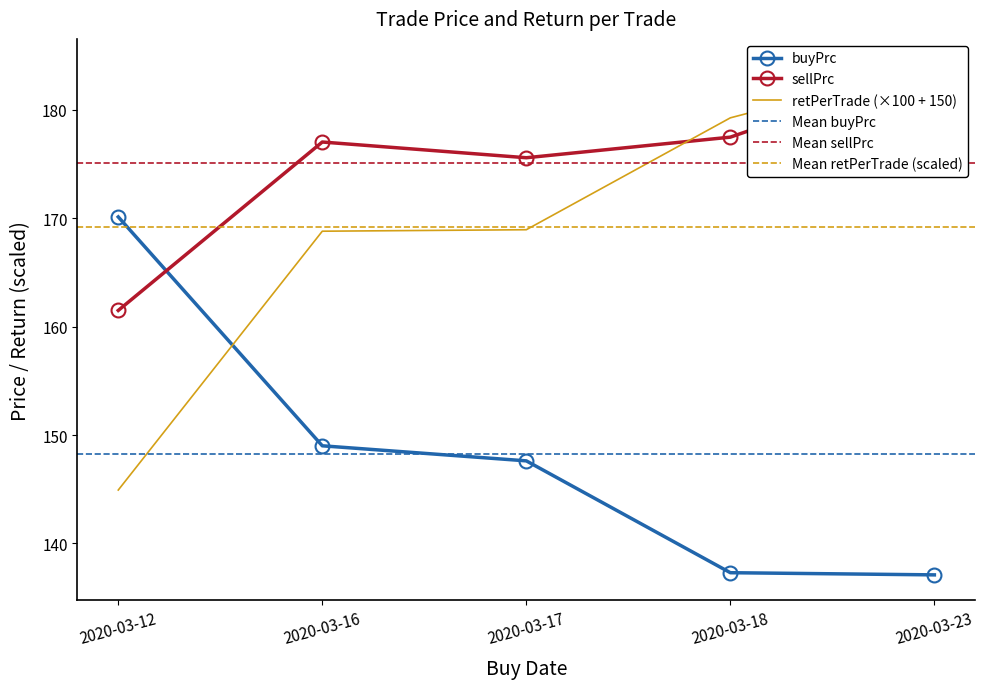

Is the value of retPerTrade at 2020-03-17 greater than the value of sellPrc at 2020-03-16?

No